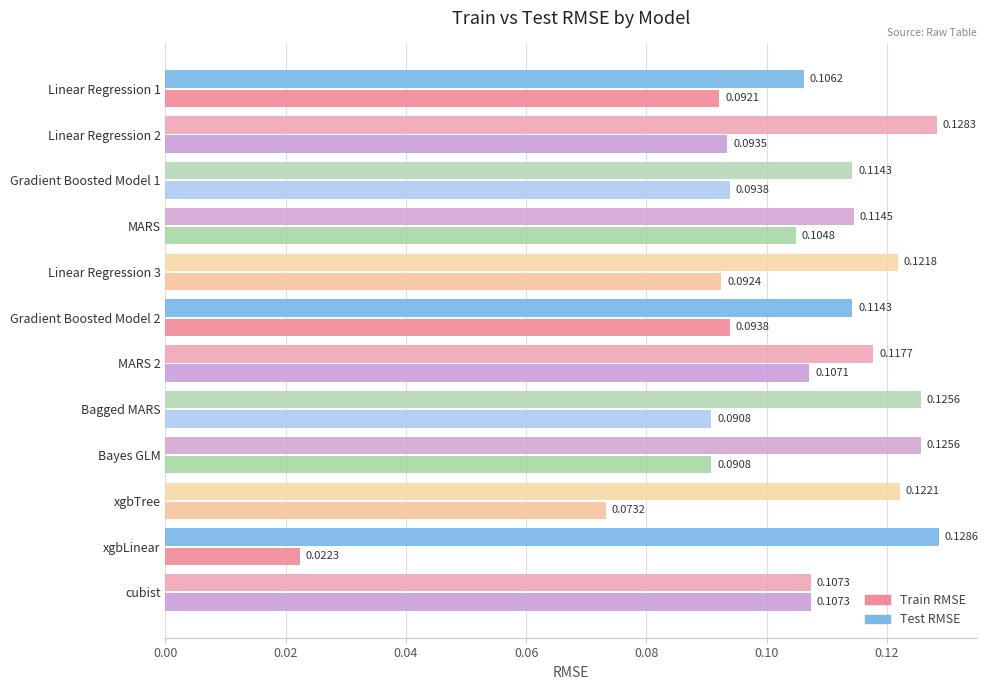

Which series changed the most between Bagged MARS and xgbLinear?

Train RMSE